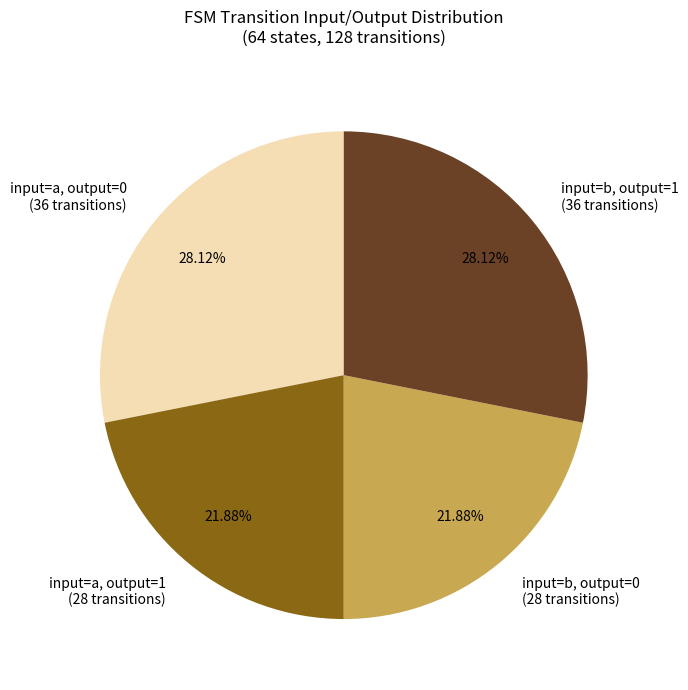

Approximately how many times larger is the value at input=b, output=0 (28 transitions) compared to input=b, output=1 (36 transitions)?

0.8